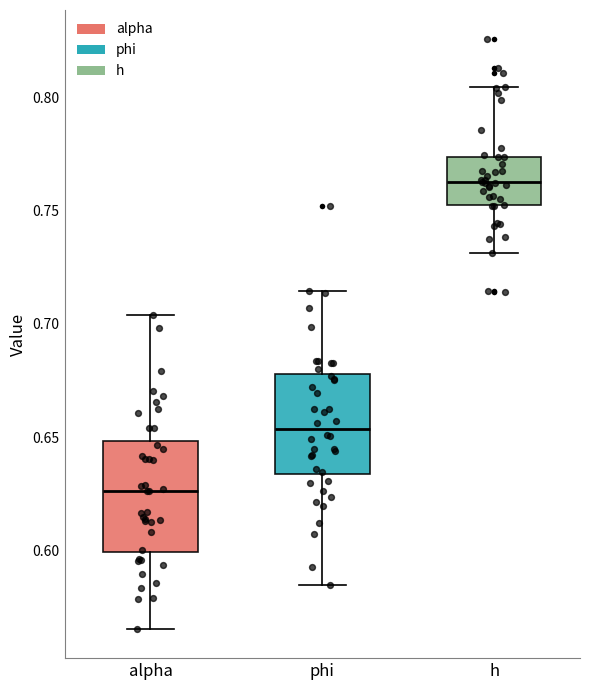

Reading left to right, transcribe this box plot: for each box, give where its median line is, the range the box spans, and where its two whiskers end, as read against the y-axis. The values are not printed on the chart, so give them approximately, as read against the axis.

alpha: median 0.625, box 0.600 to 0.650, whiskers 0.565 to 0.705
phi: median 0.655, box 0.635 to 0.680, whiskers 0.585 to 0.715
h: median 0.765, box 0.755 to 0.775, whiskers 0.730 to 0.805